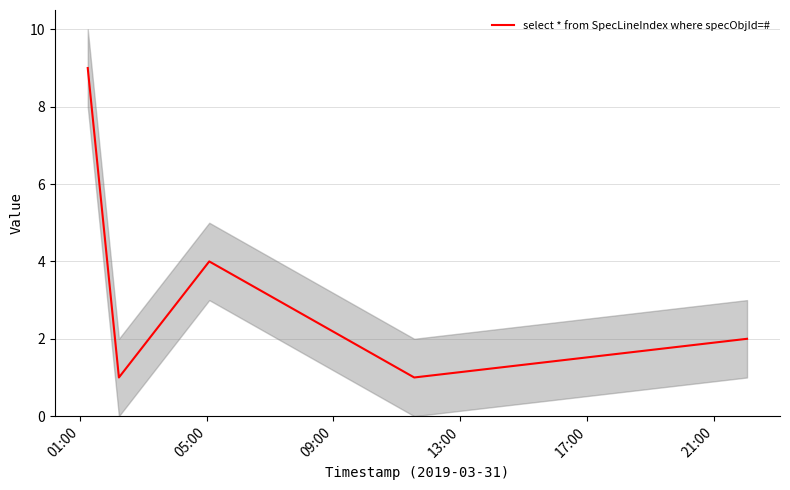

How many values are between 1 and 4?

4